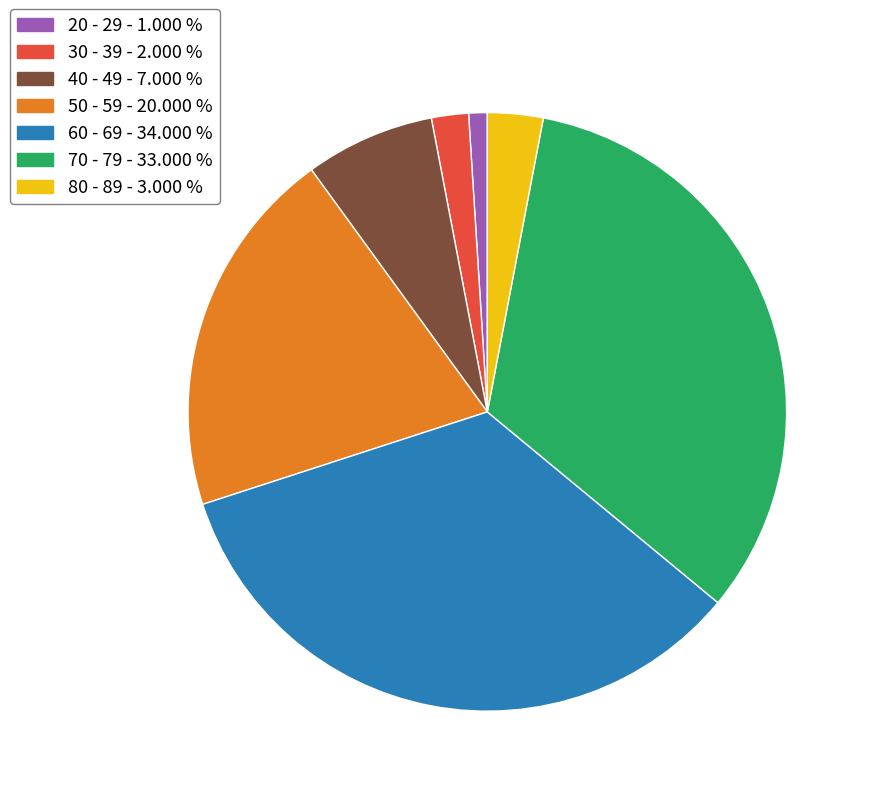

What is the largest slice in the pie chart?

60 - 69